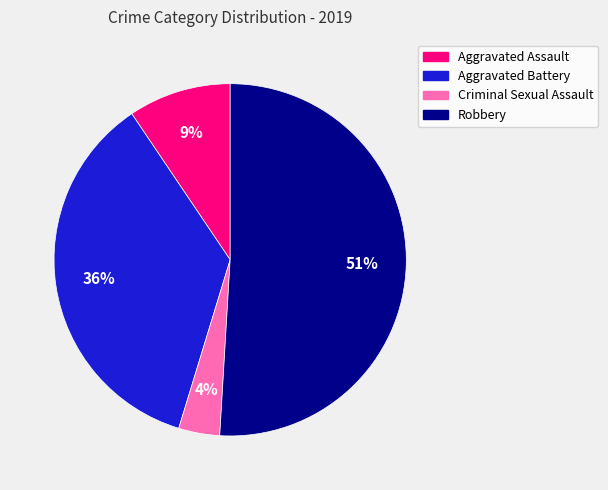

Rank the categories by value from highest to lowest.

Robbery, Aggravated Battery, Aggravated Assault, Criminal Sexual Assault